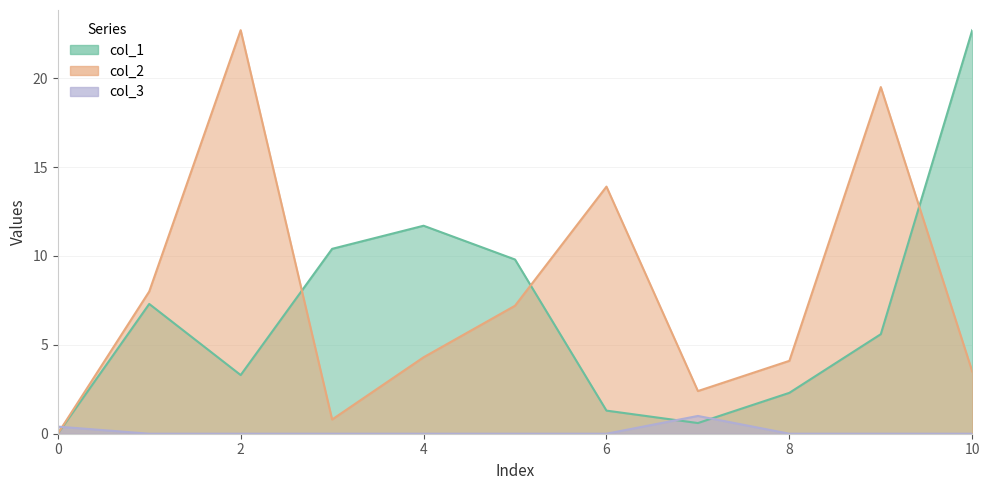

What is the value of the col_2 point at the 5th from the left?

4.3